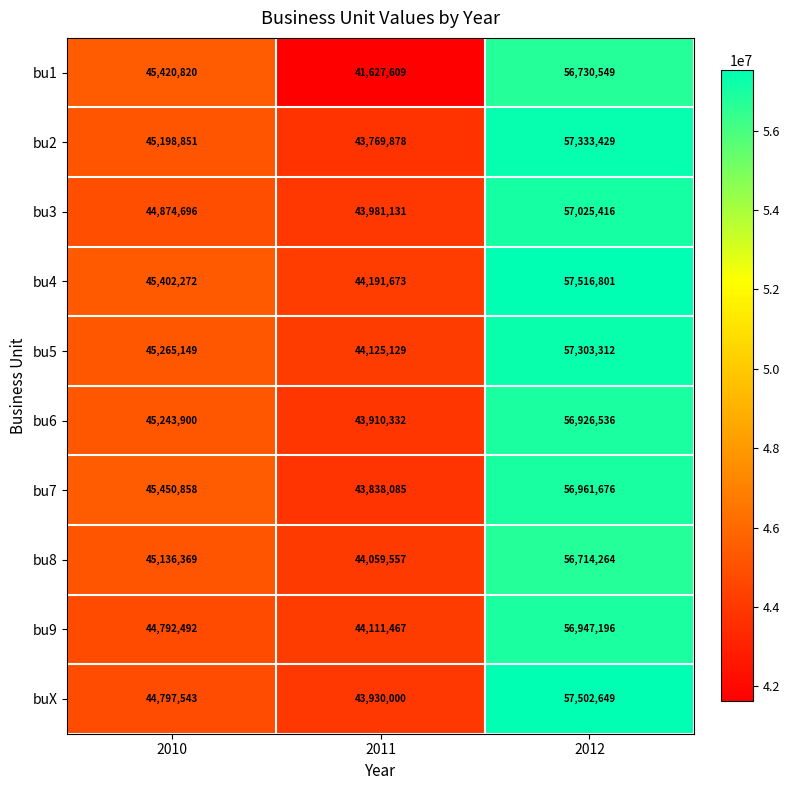

Where is bu8 nearest to the value 50386910?

2010